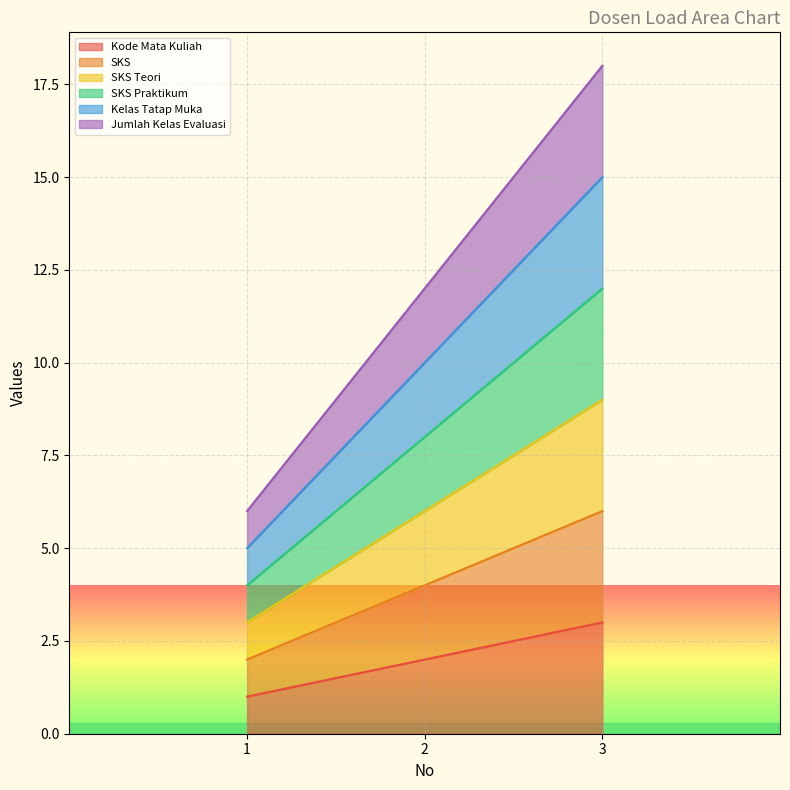

Does the chart display data point markers on the line(s)?

No